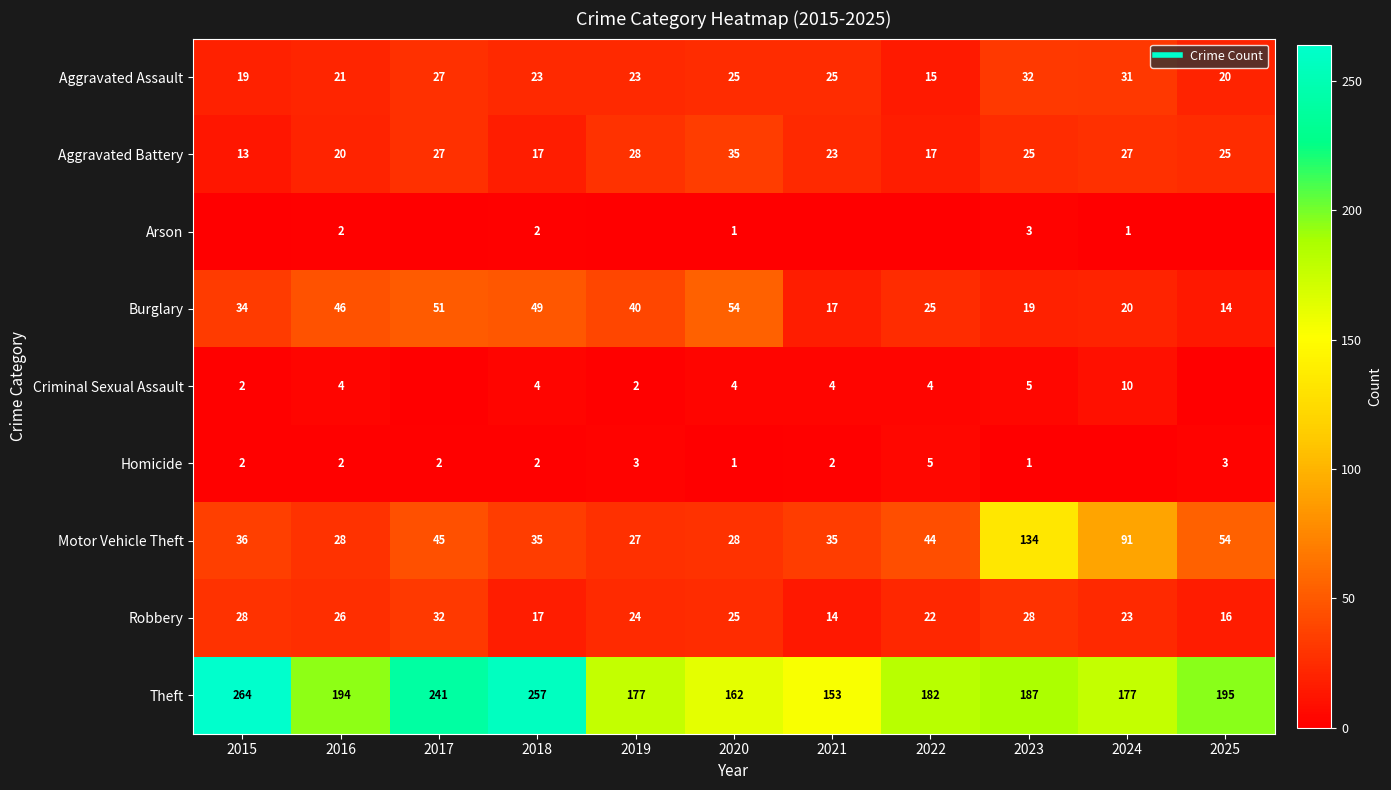

Which label corresponds to the smallest value in the chart?

2015